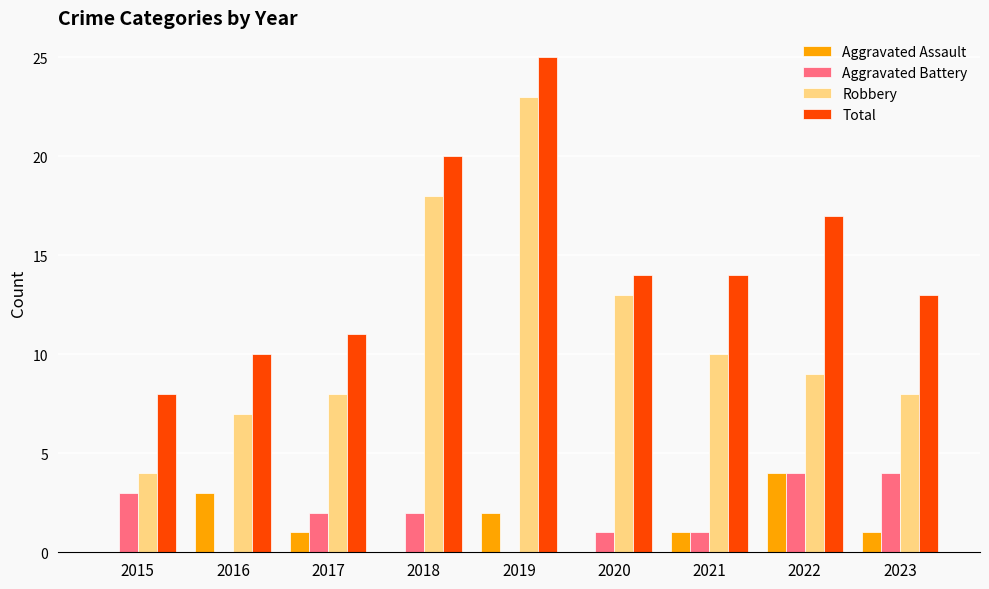

At which label does Total reach its peak?

2019